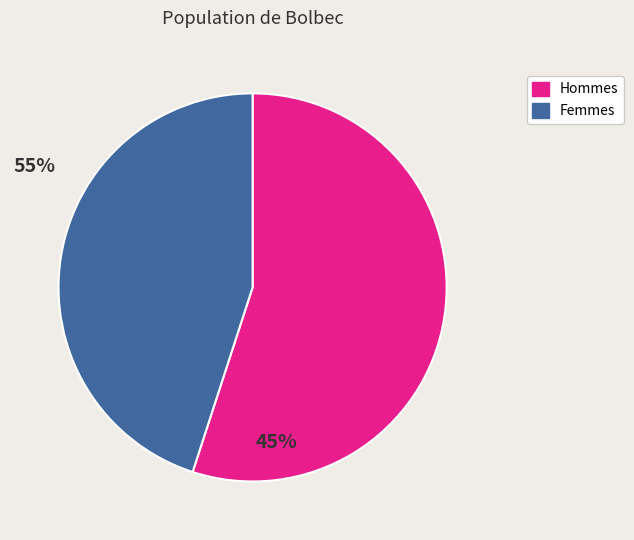

Does any single category account for the majority?

Yes